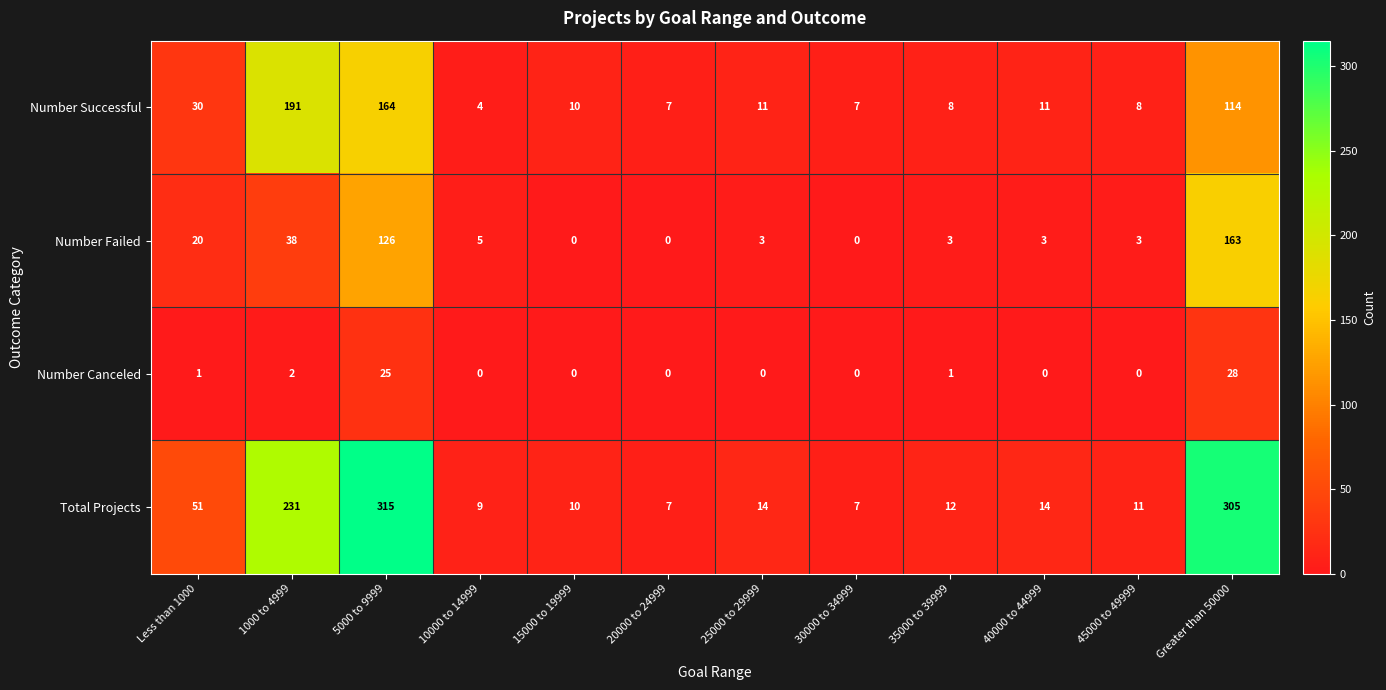

The value of Number Successful at 15000 to 19999 is 10. True or false?

True